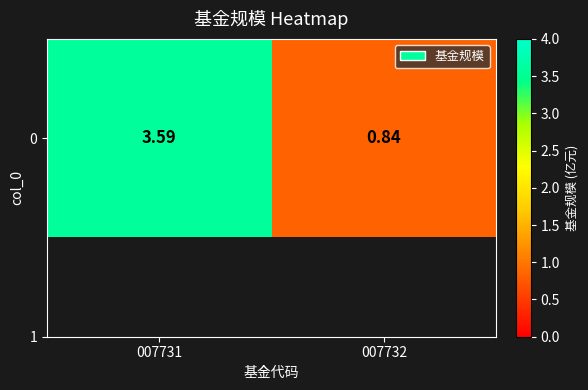

How many values exceed 3?

1